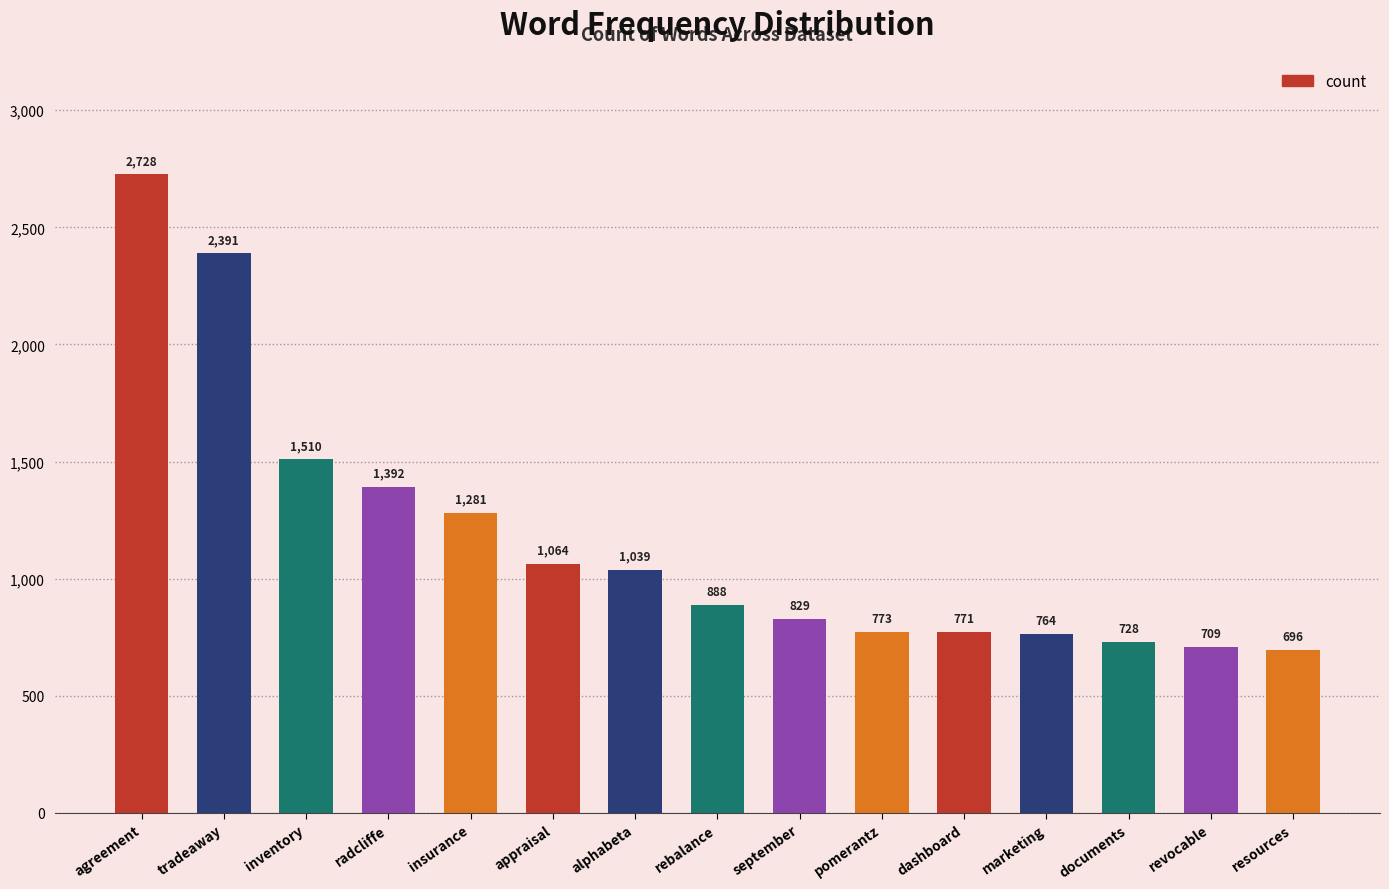

How many distinct data groups are displayed?

1